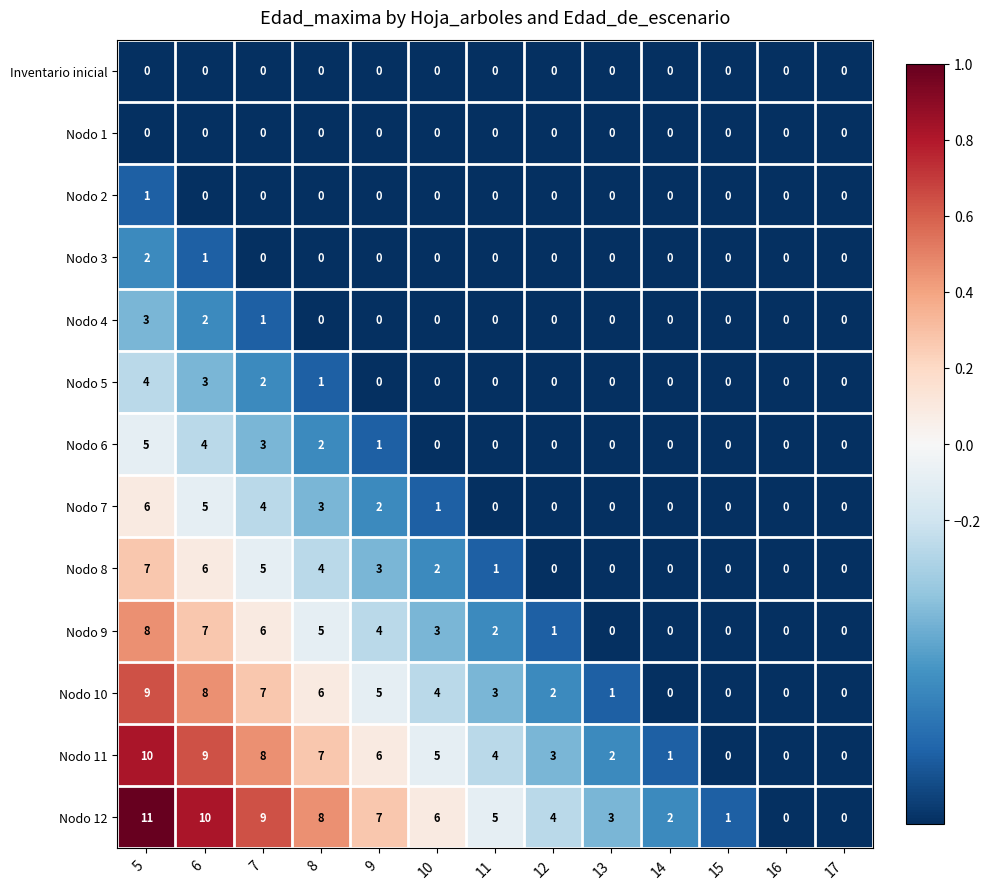

Between 15 and 16, which series saw the biggest shift?

Nodo 12